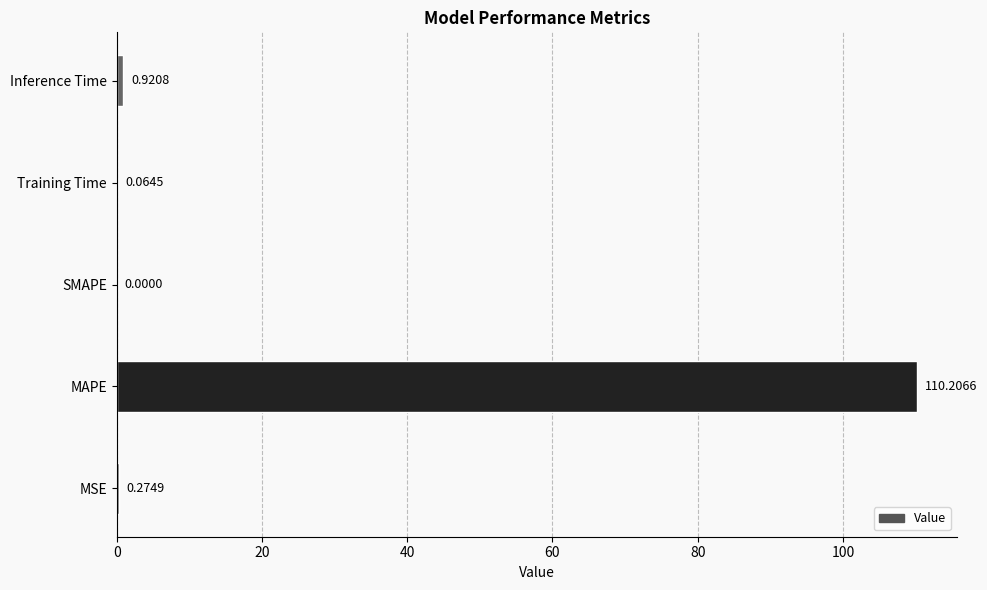

What is the sum of all values?

111.5